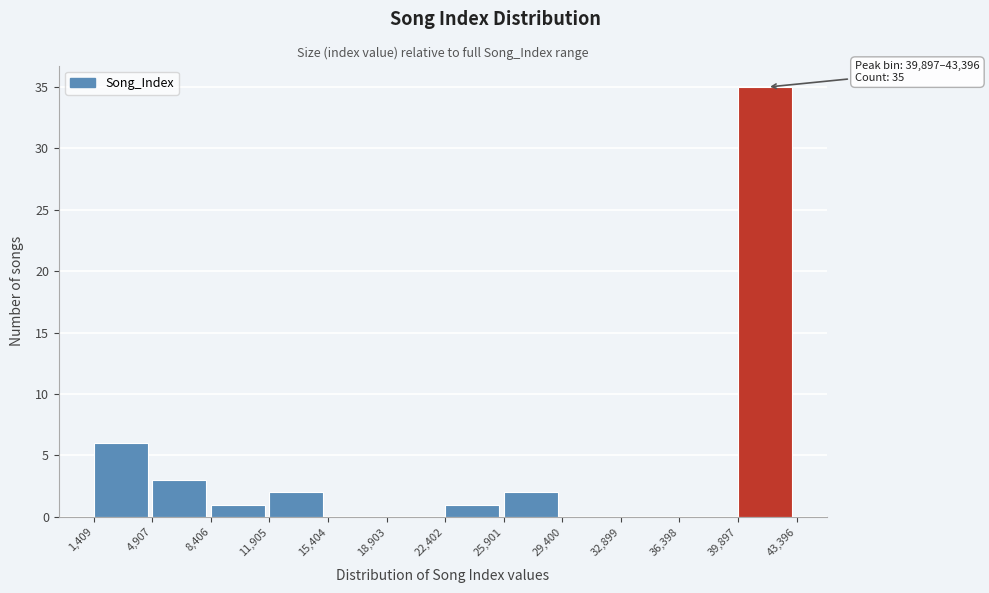

Which range on the x-axis has the tallest bar?

39,897 to 43,396